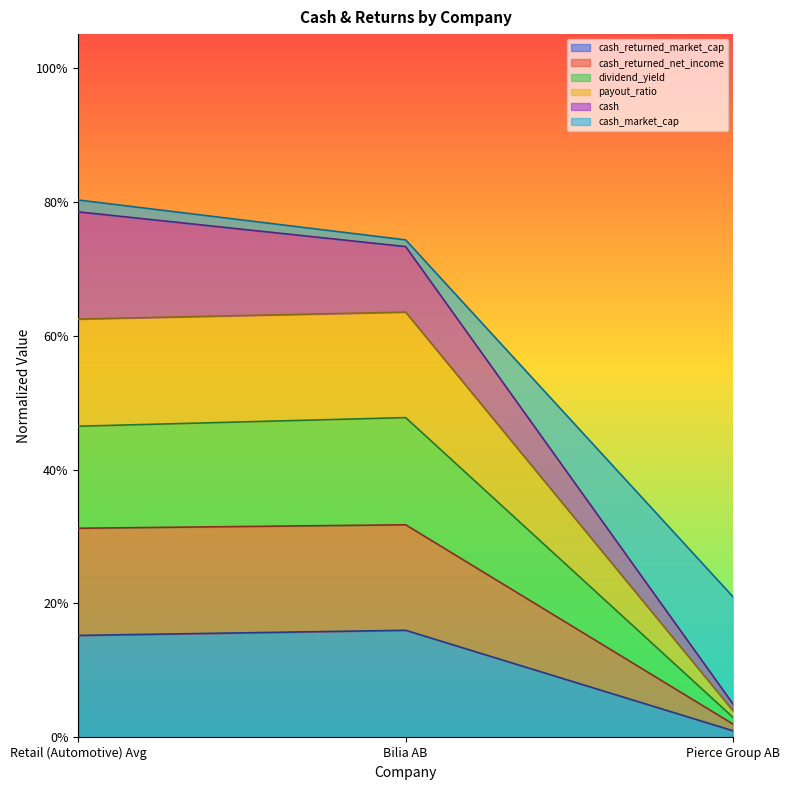

At which category is the sum across all series the highest?

Retail (Automotive) Avg